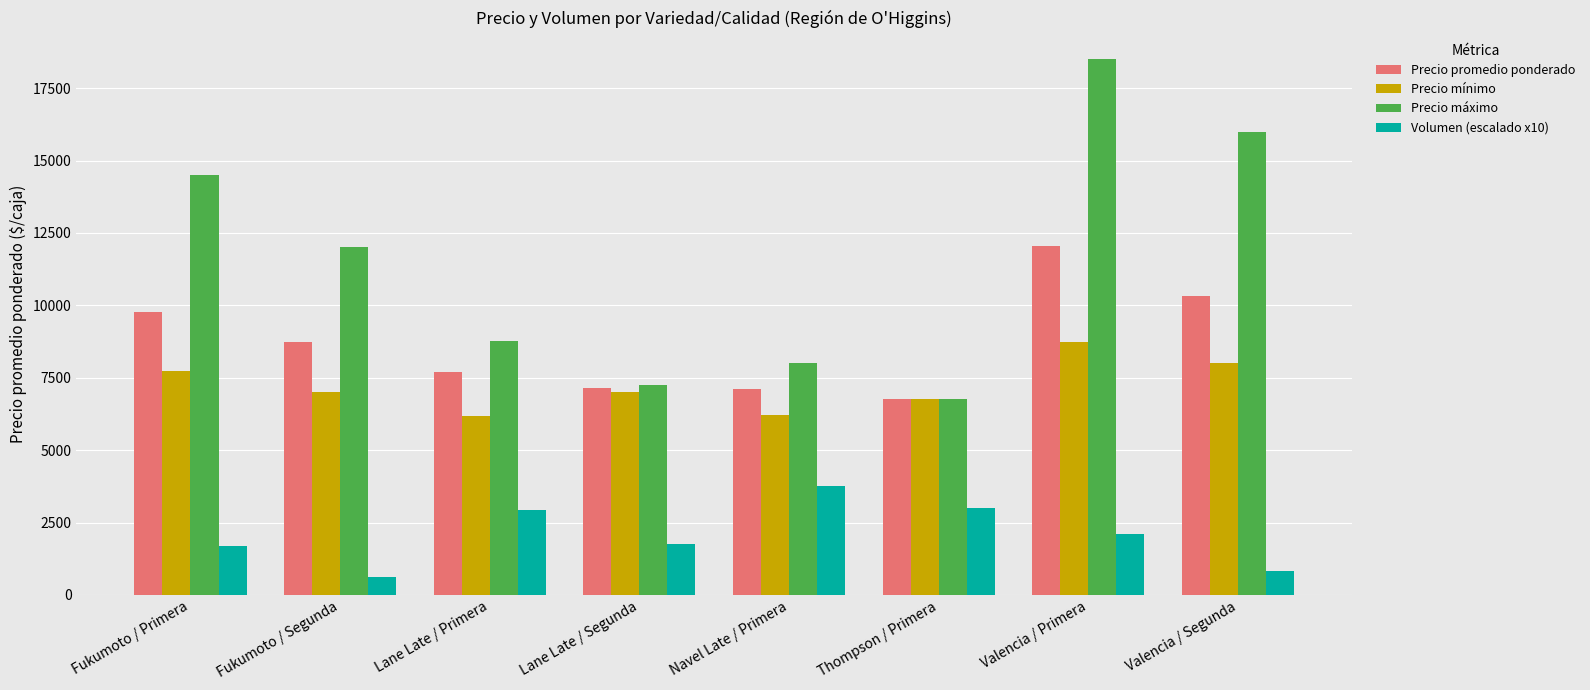

At how many categories does at least one series exceed 3741?

8